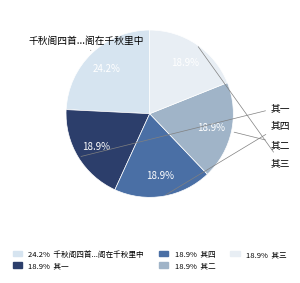

Is there a majority slice in this chart?

No